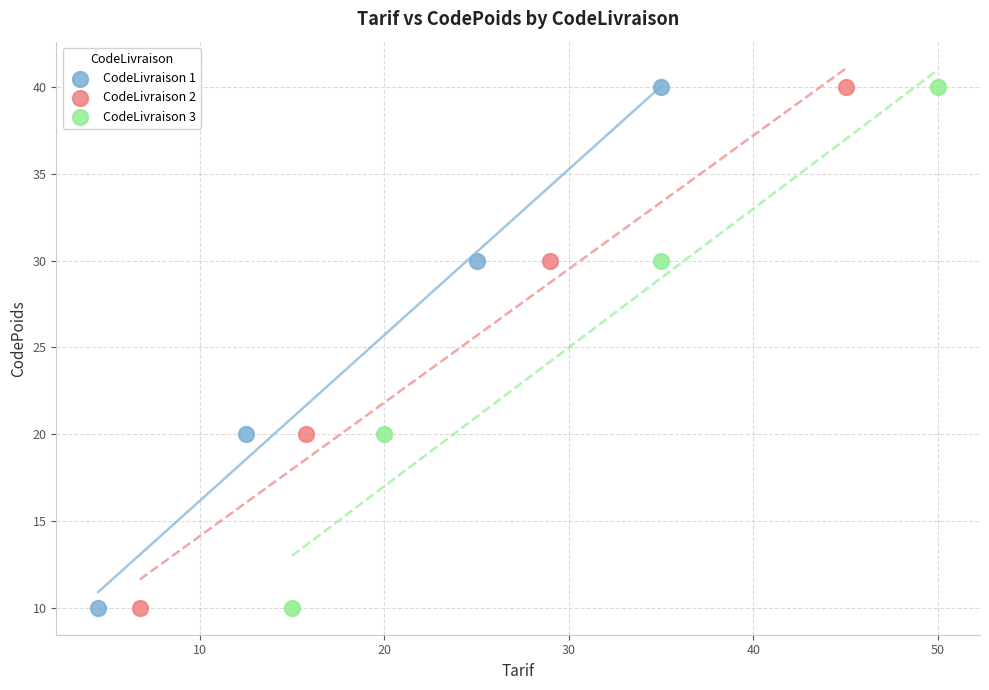

What are all the series names shown in the legend?

CodeLivraison 1, CodeLivraison 2, CodeLivraison 3